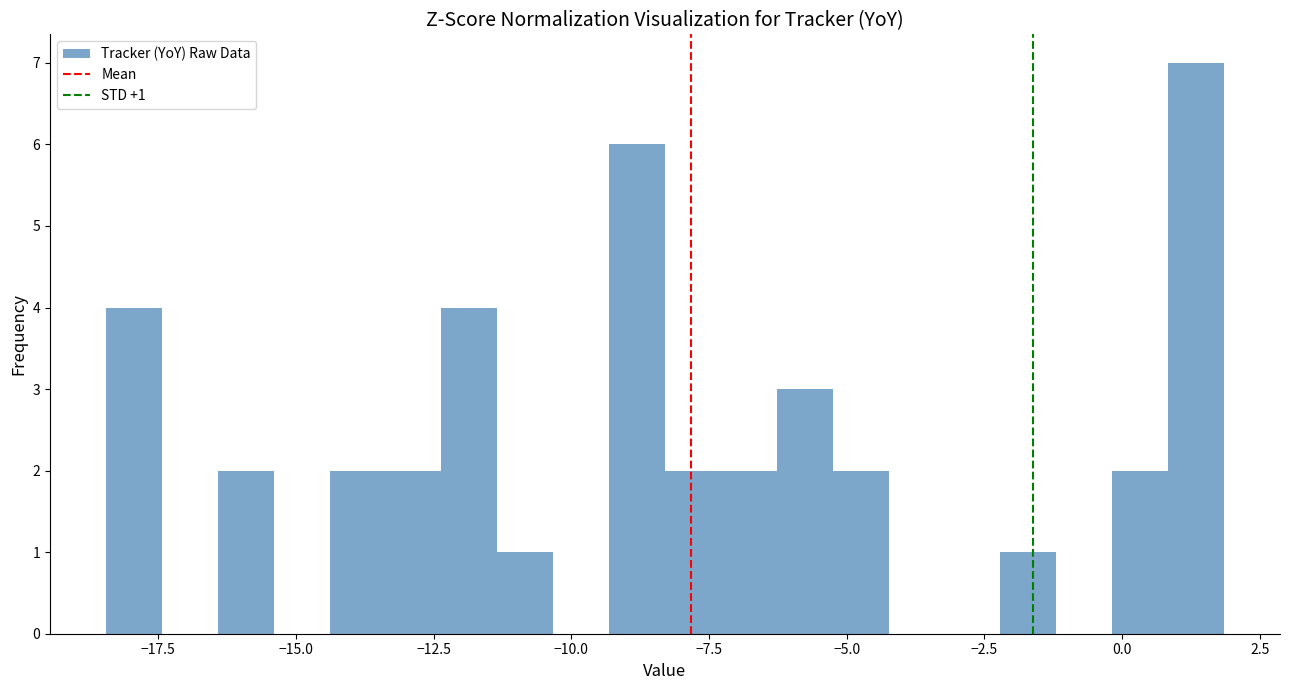

Read against the x-axis, roughly where is the centre of the tallest bar?

1.5